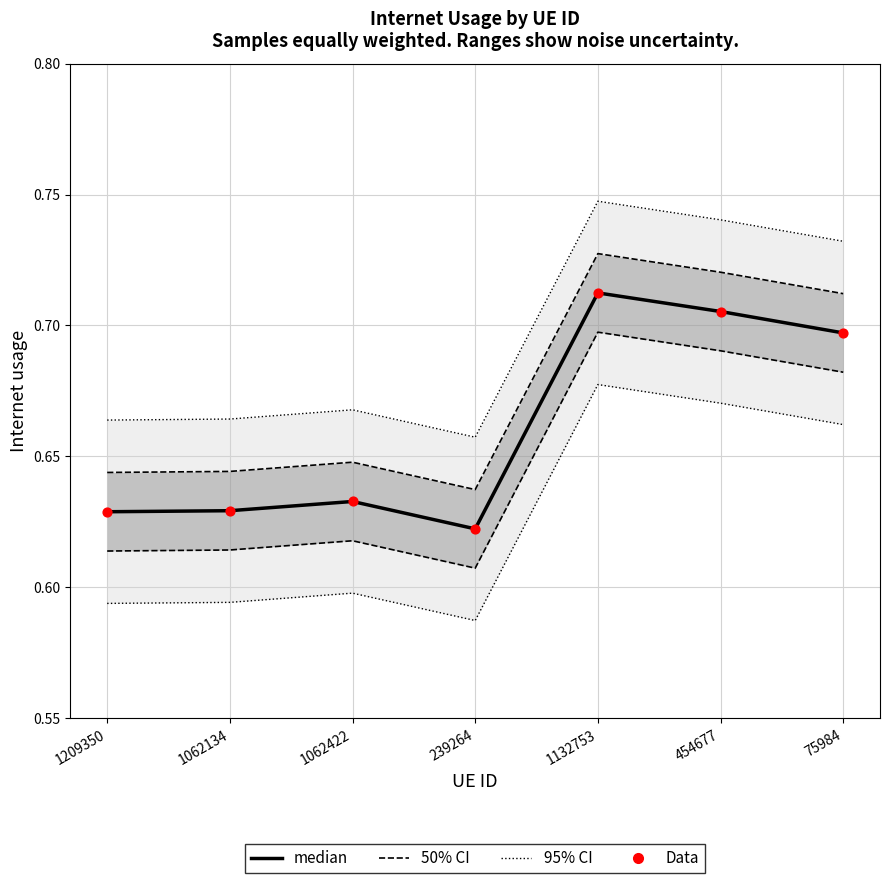

What is the total value across all series at 1062134?

1.3